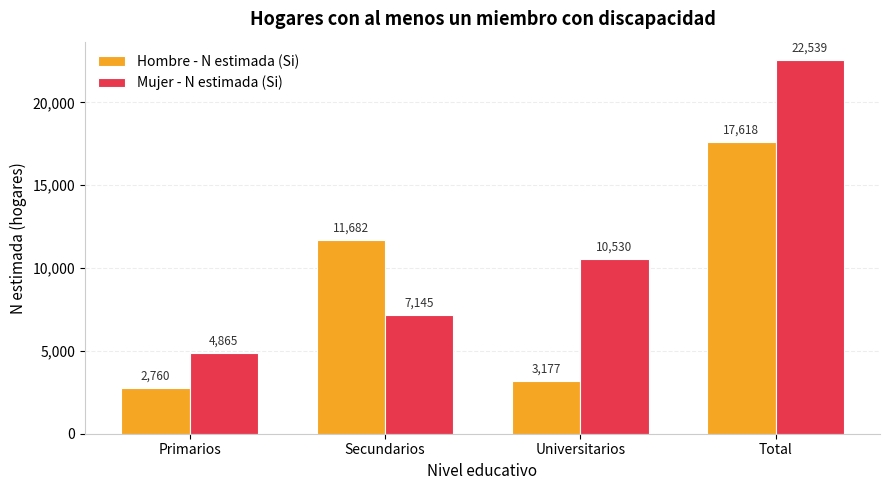

What is the label of the 4th bar from the left?

Total